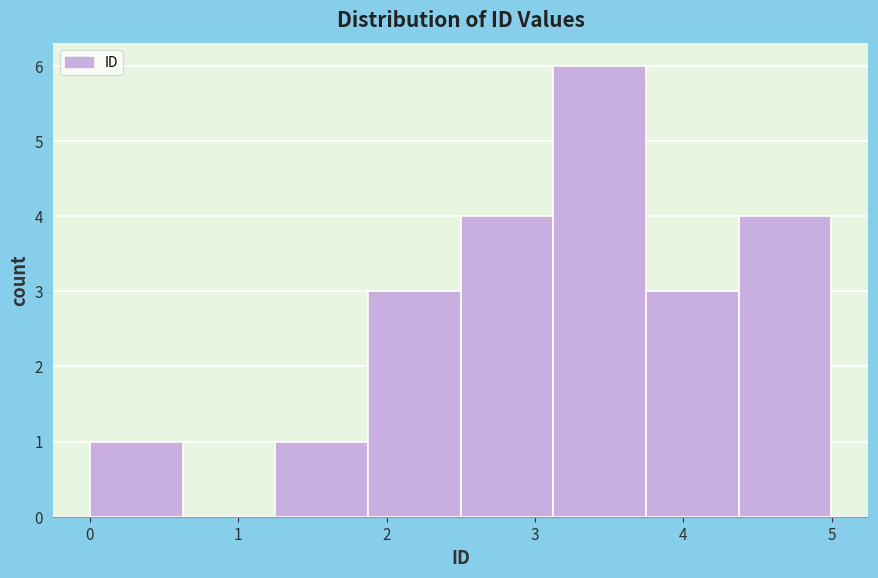

Reading left to right, transcribe this chart: for each bar, give the range it covers on the x-axis and its height. Neither the bar edges nor the heights are printed on the chart, so give them approximately, as read against the axes.

0.0 to 0.6: 1
0.6 to 1.2: 0
1.2 to 1.9: 1
1.9 to 2.5: 3
2.5 to 3.1: 4
3.1 to 3.7: 6
3.7 to 4.4: 3
4.4 to 5.0: 4